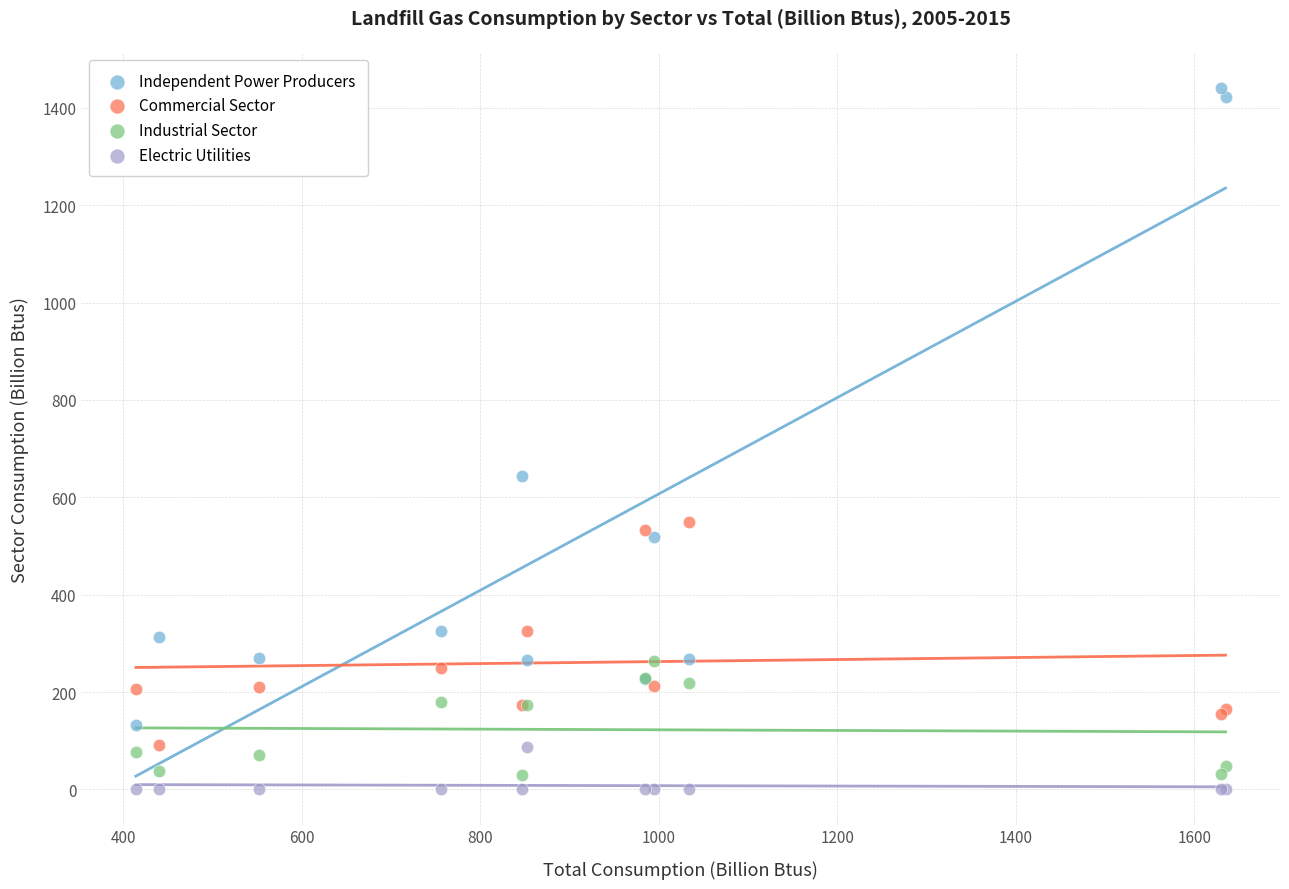

Which series has the widest spread of Y values?

Independent Power Producers